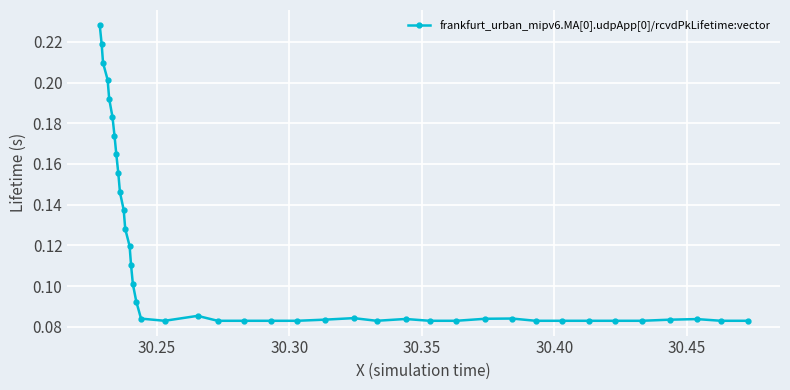

Count the values in the range 0 to 1.

40